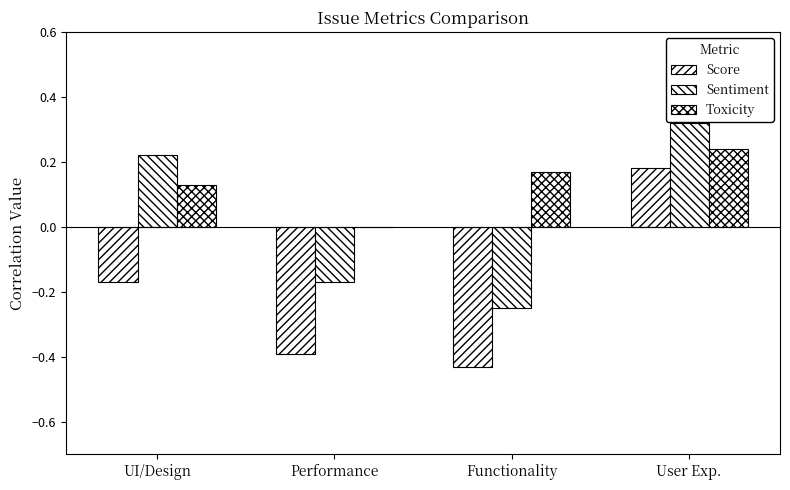

At which label is Score closest to 0?

UI/Design